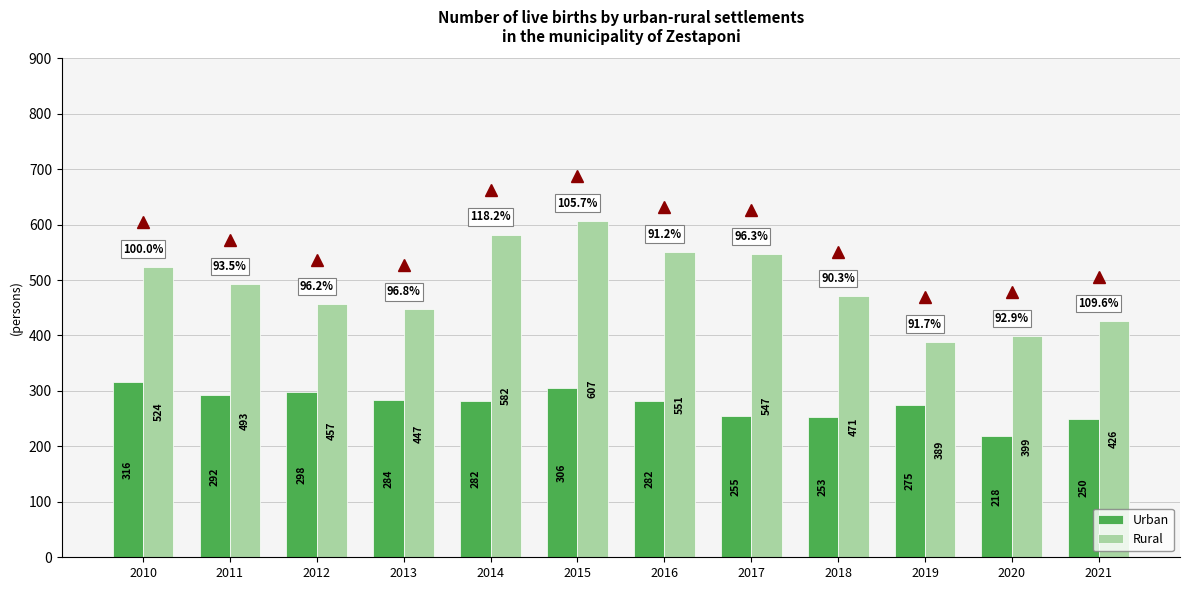

At which label is Urban closest to 267?

2019